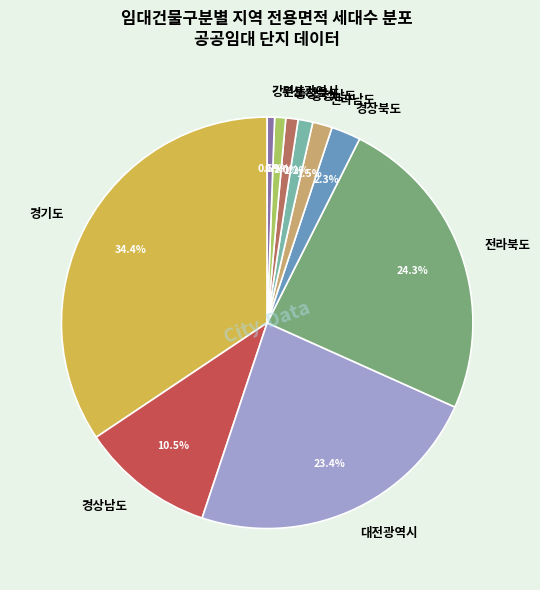

To the nearest percent, what is the average slice percentage?

10%